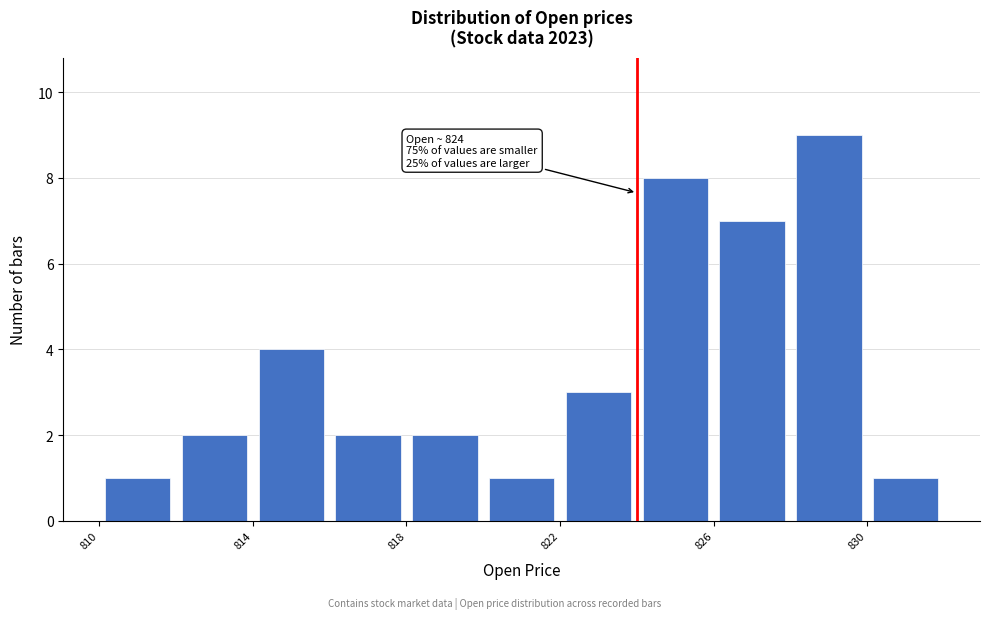

Which range on the x-axis has the tallest bar?

828 to 830